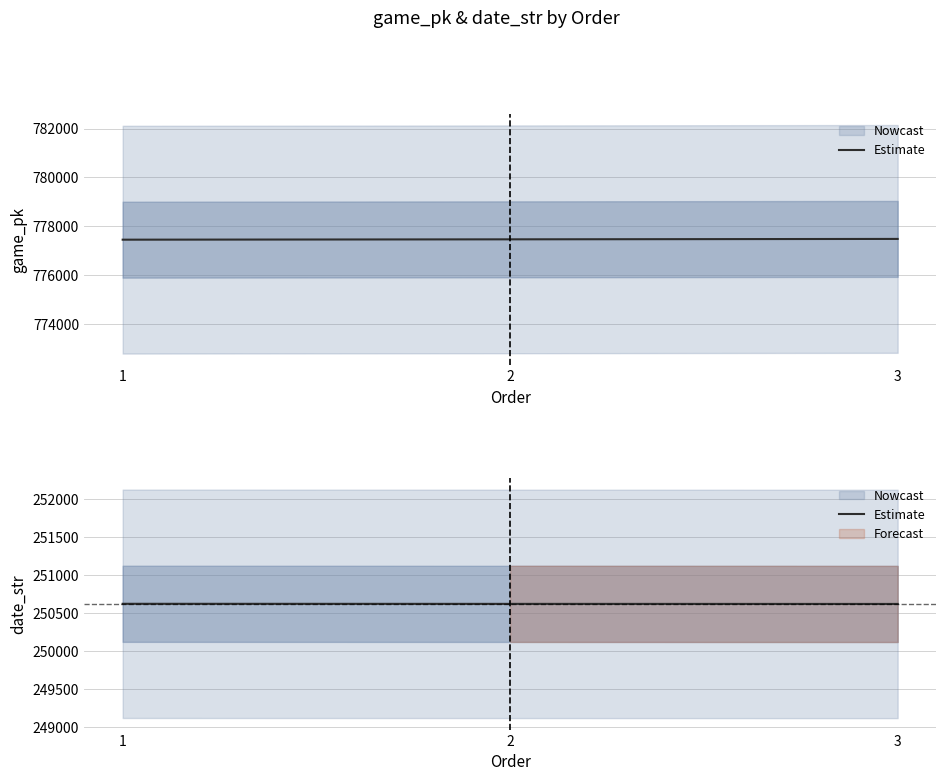

Does the chart have visible grid lines?

Yes